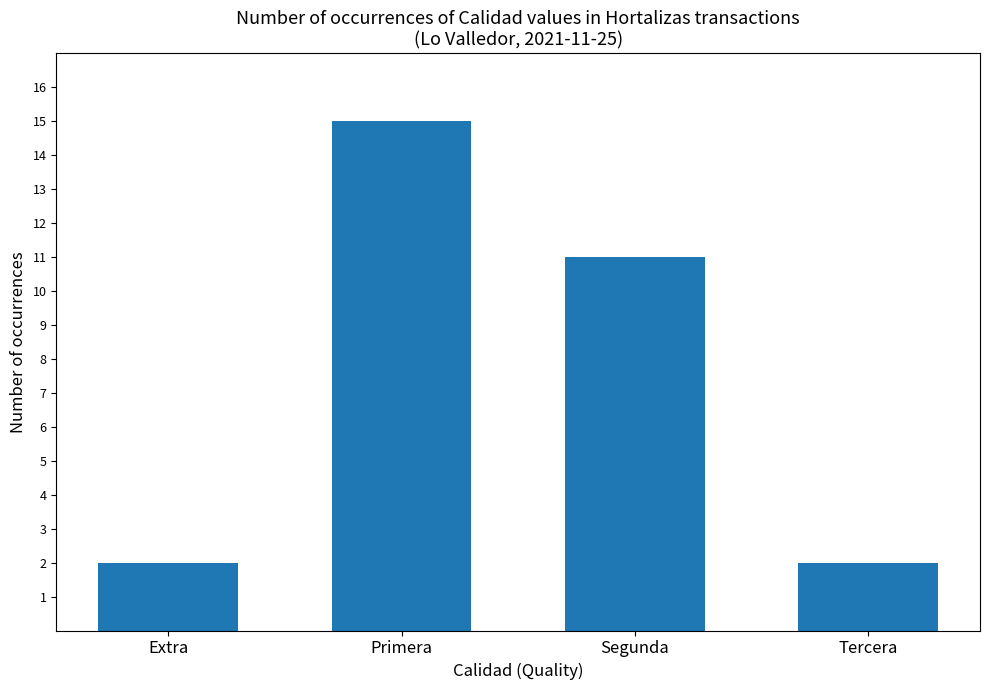

Approximately how many times larger is the value at Segunda compared to Tercera?

5.5